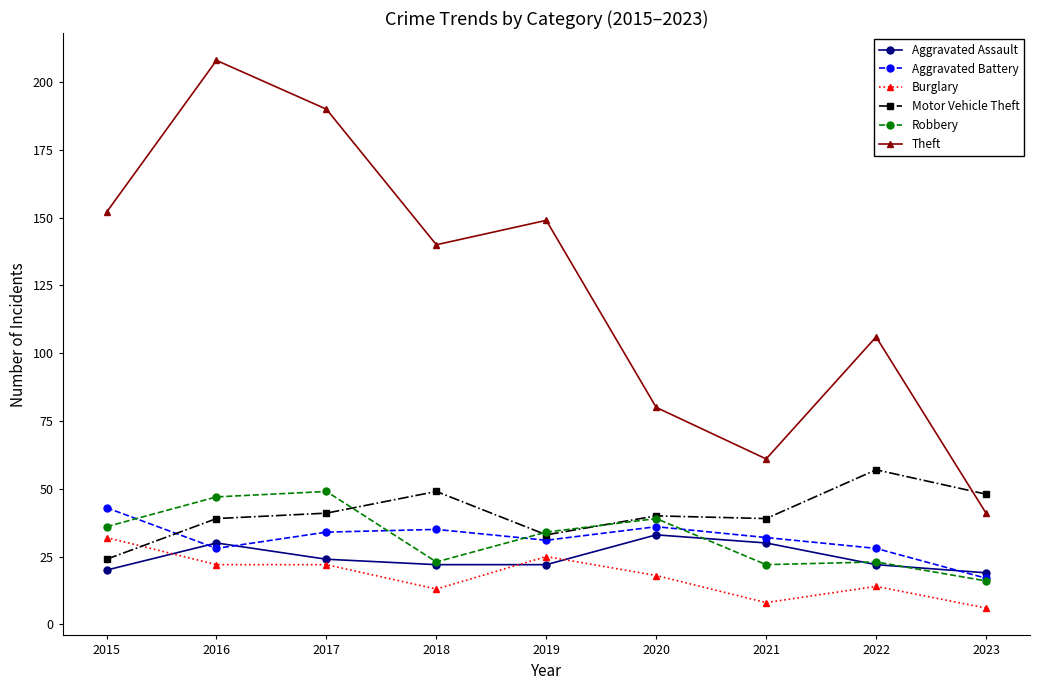

What is the sum of all Robbery values?

289